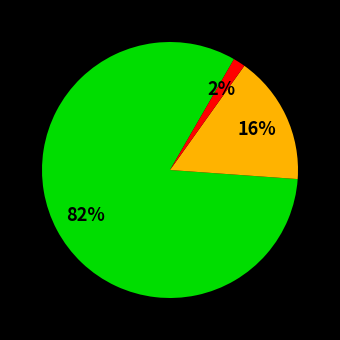

Is there a majority slice in this chart?

Yes